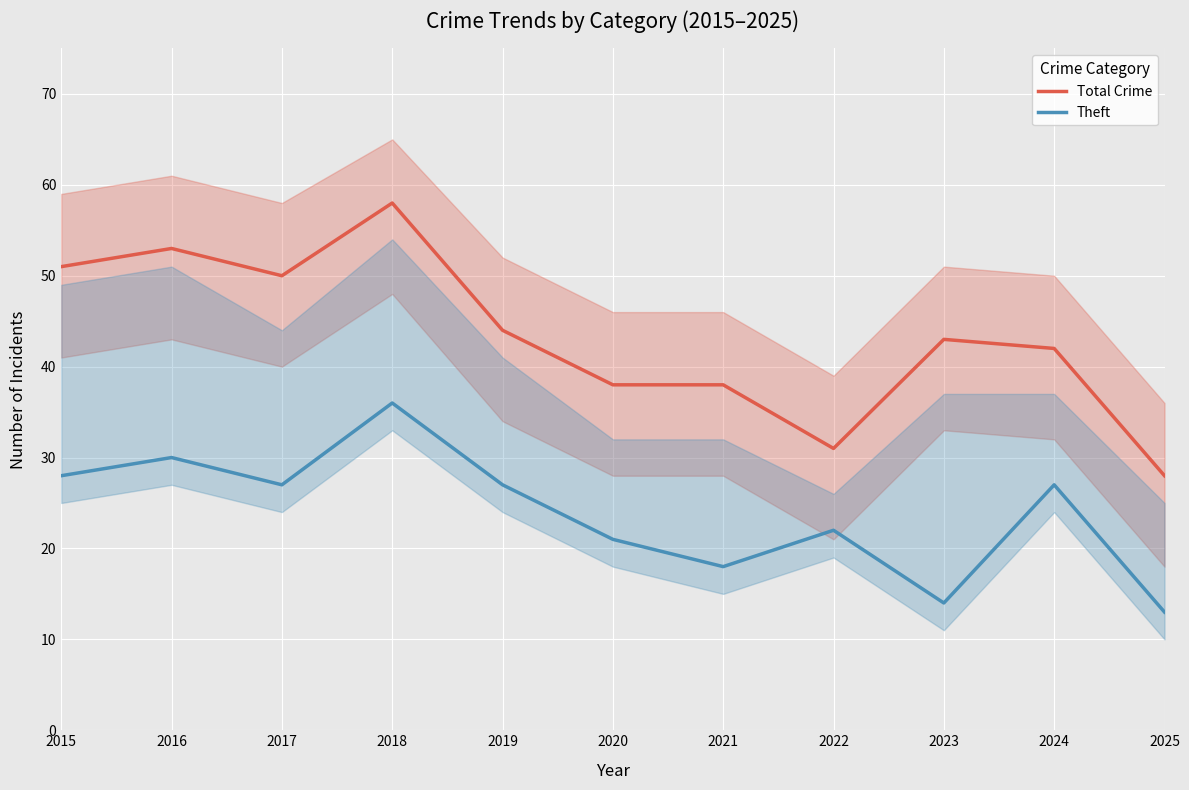

How many lines are shown in the chart?

2